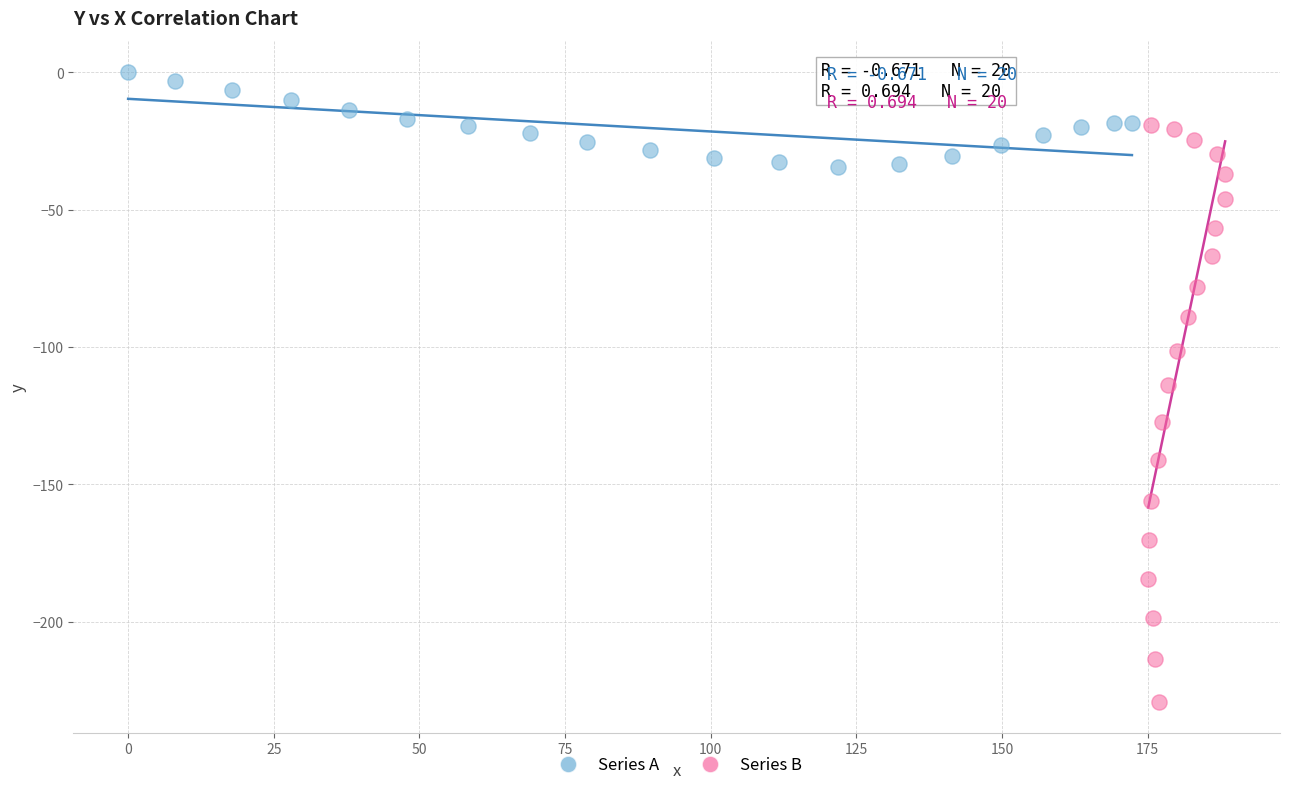

Which series contains the highest Y value?

Series A